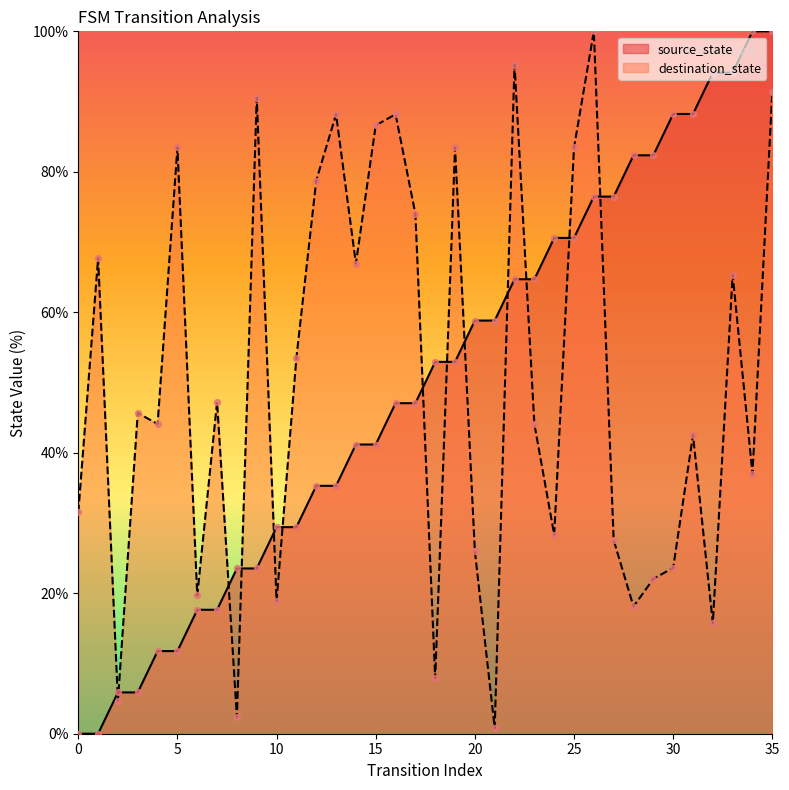

Which series reaches the maximum Y coordinate?

source_state